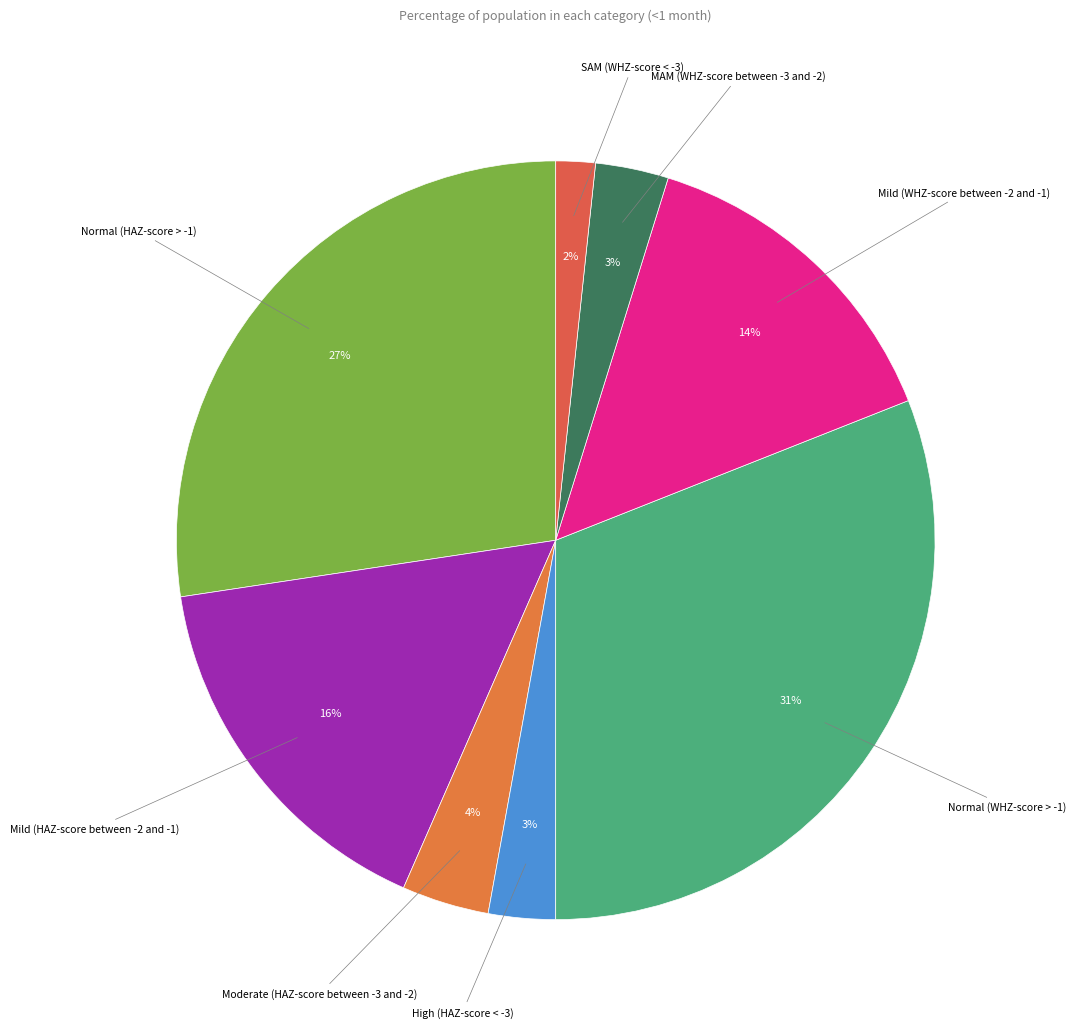

How many segments does this pie chart have?

8